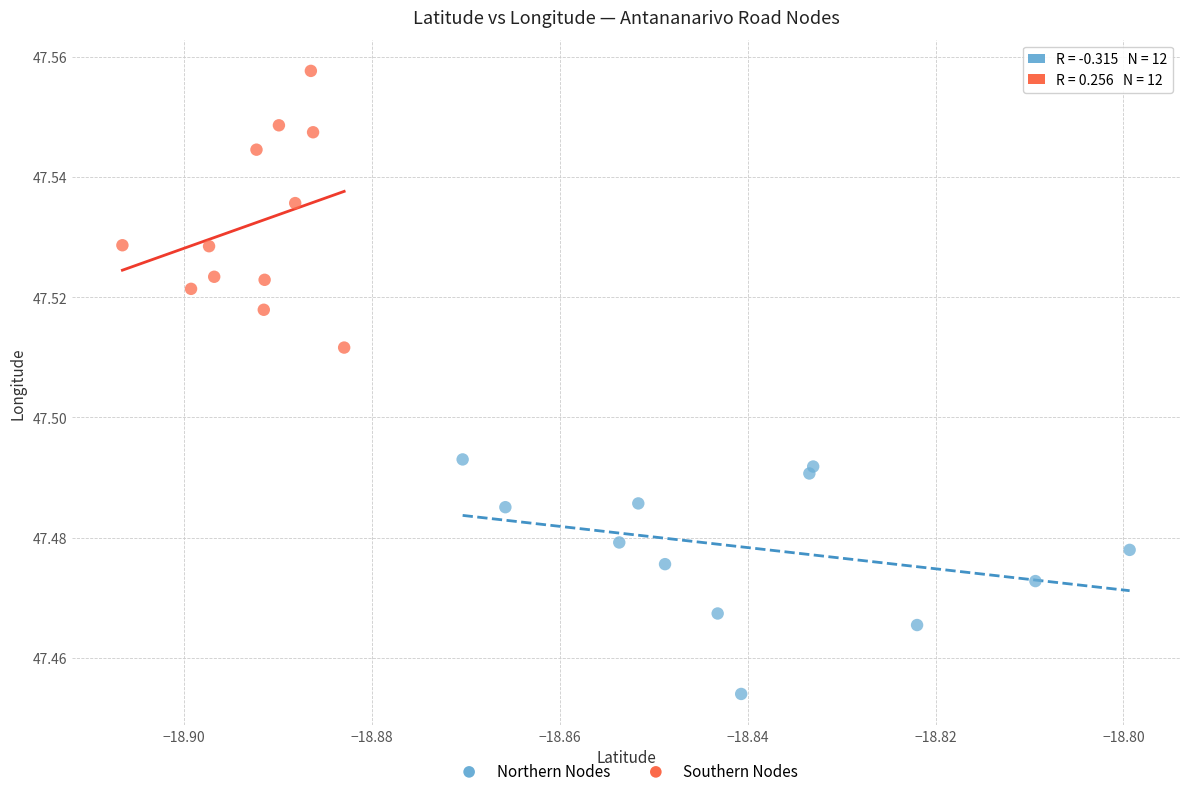

Which series contains the highest Y value?

Southern Nodes